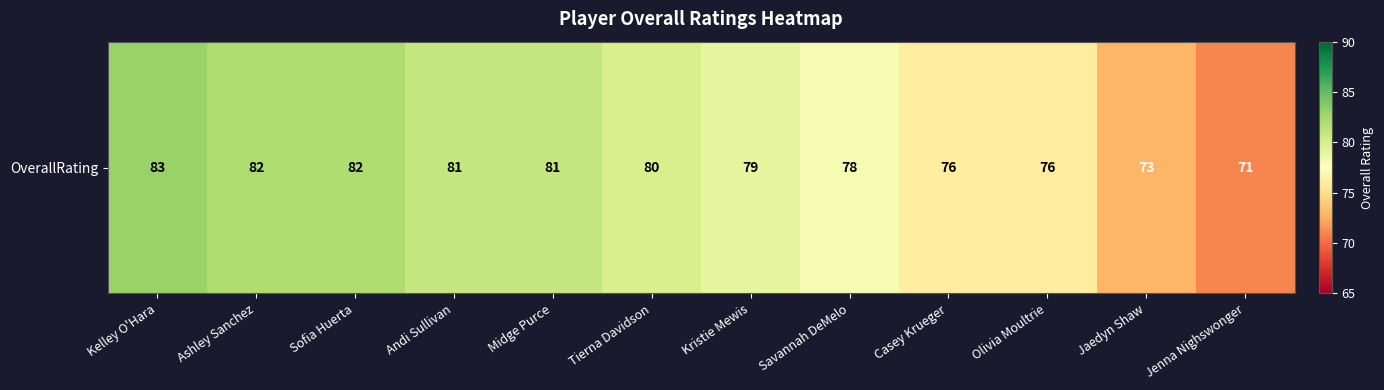

What is the difference between the values at Jaedyn Shaw and Kristie Mewis?

6